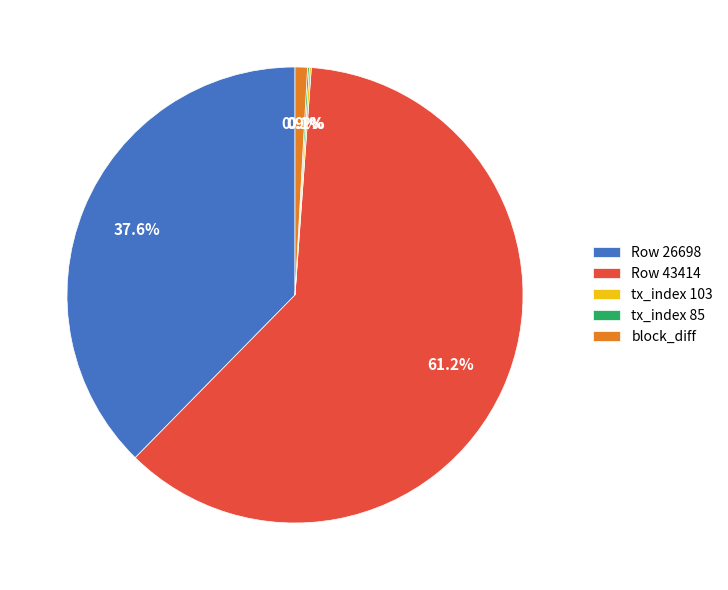

What is the largest slice in the pie chart?

Row 43414